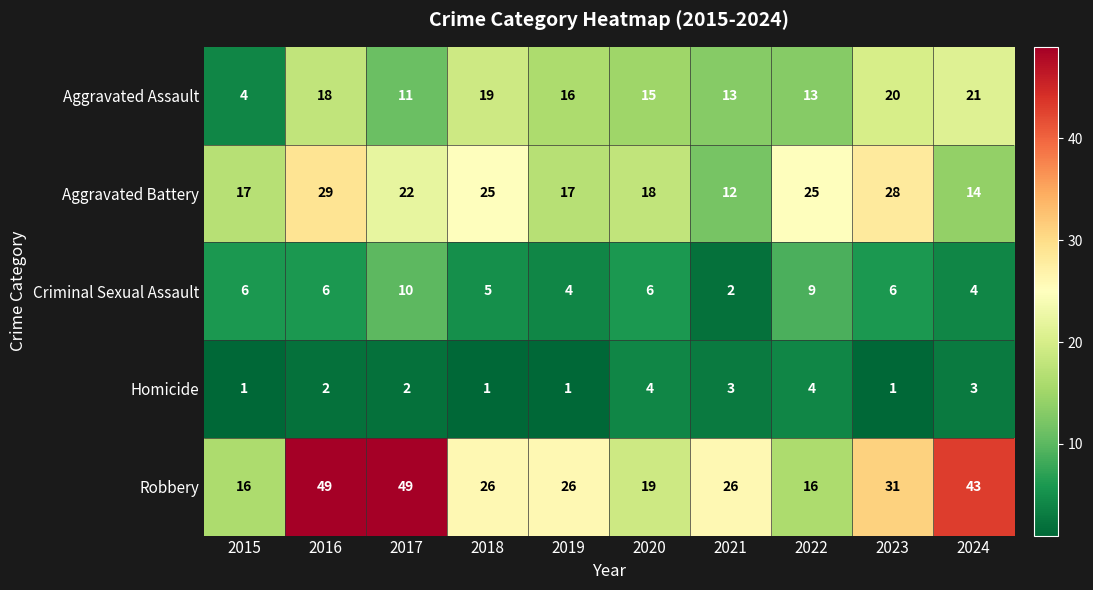

What is the difference between the Robbery values at 2019 and 2022?

10